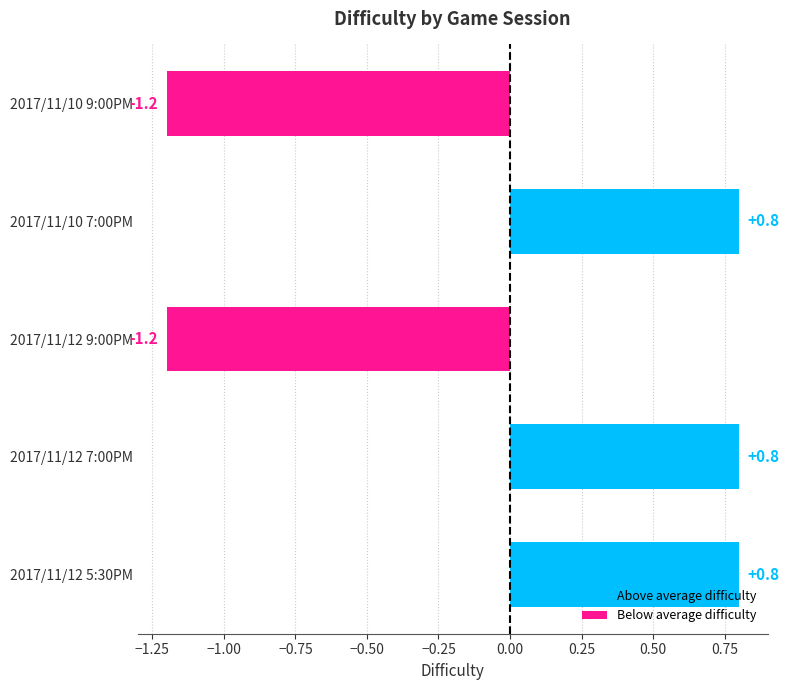

Which category has the highest value across all series?

2017/11/12 5:30PM